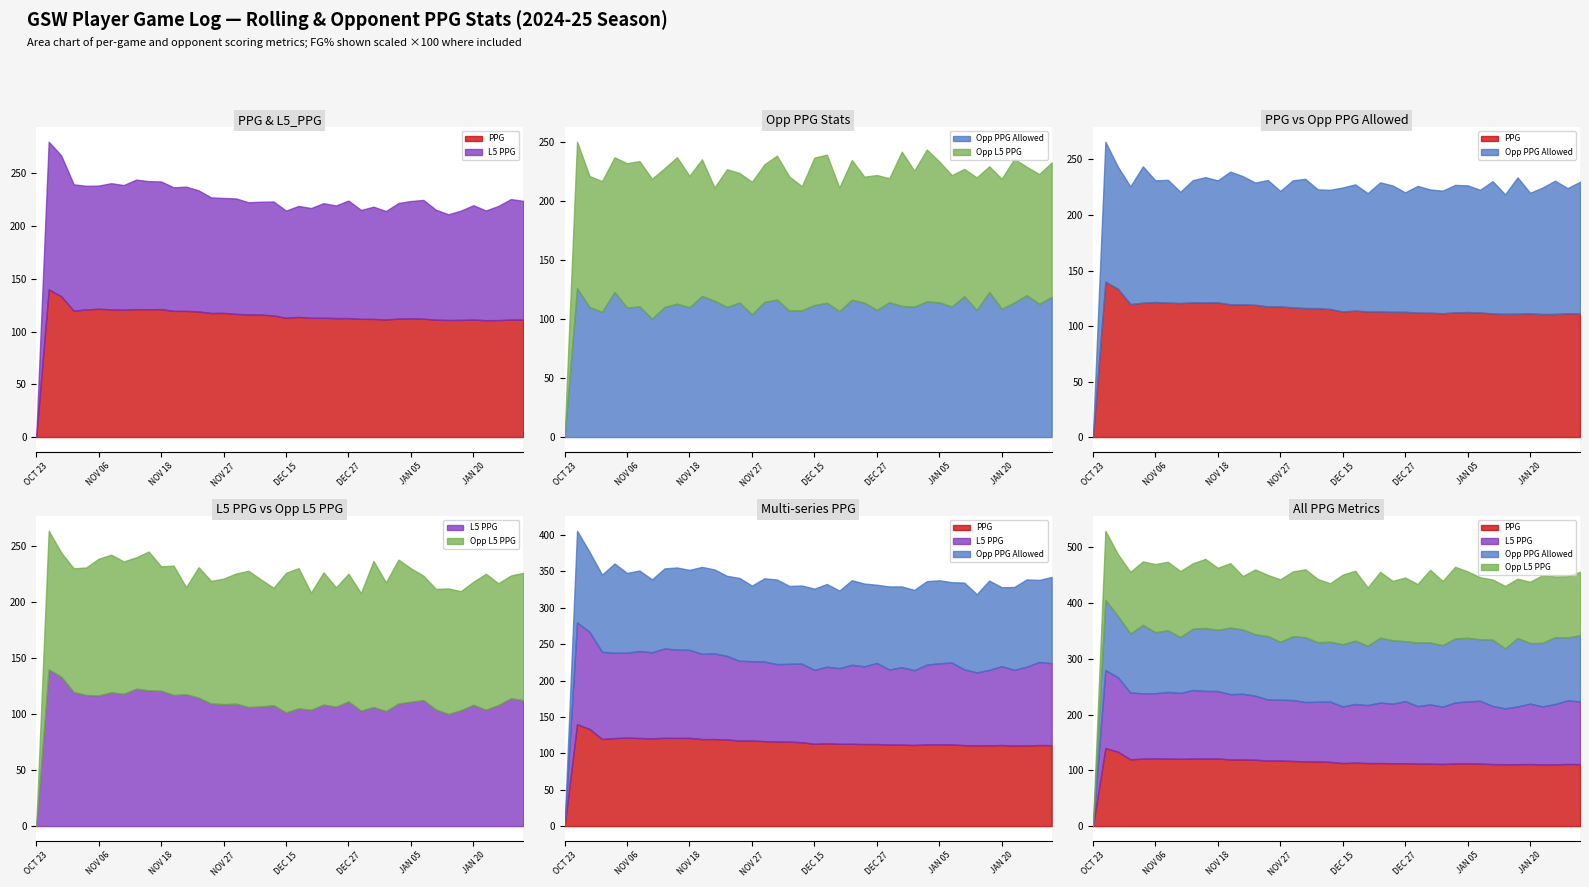

What is the average value of the PPG series?

113.5